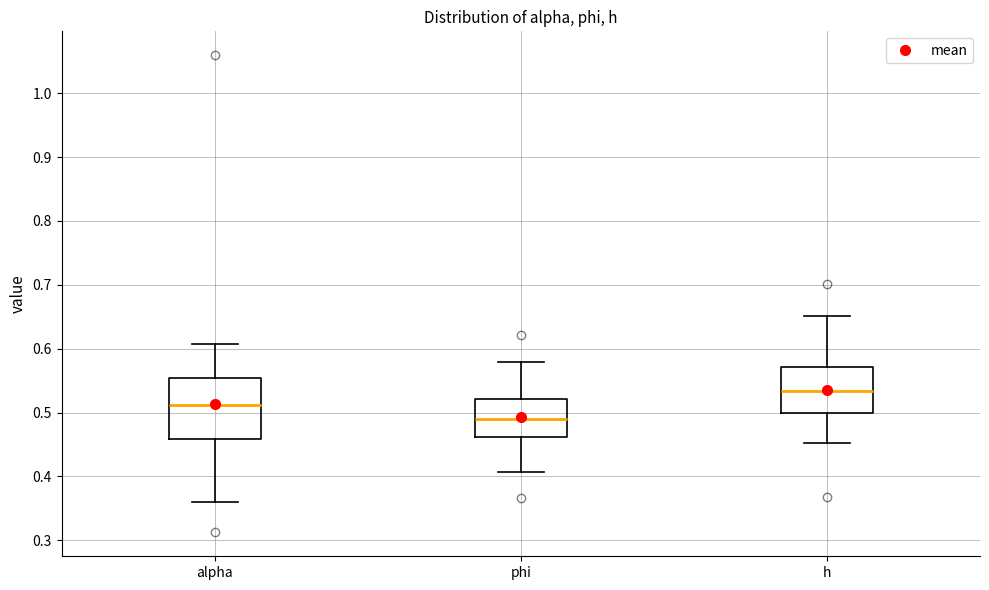

Which box has the lowest median line?

phi